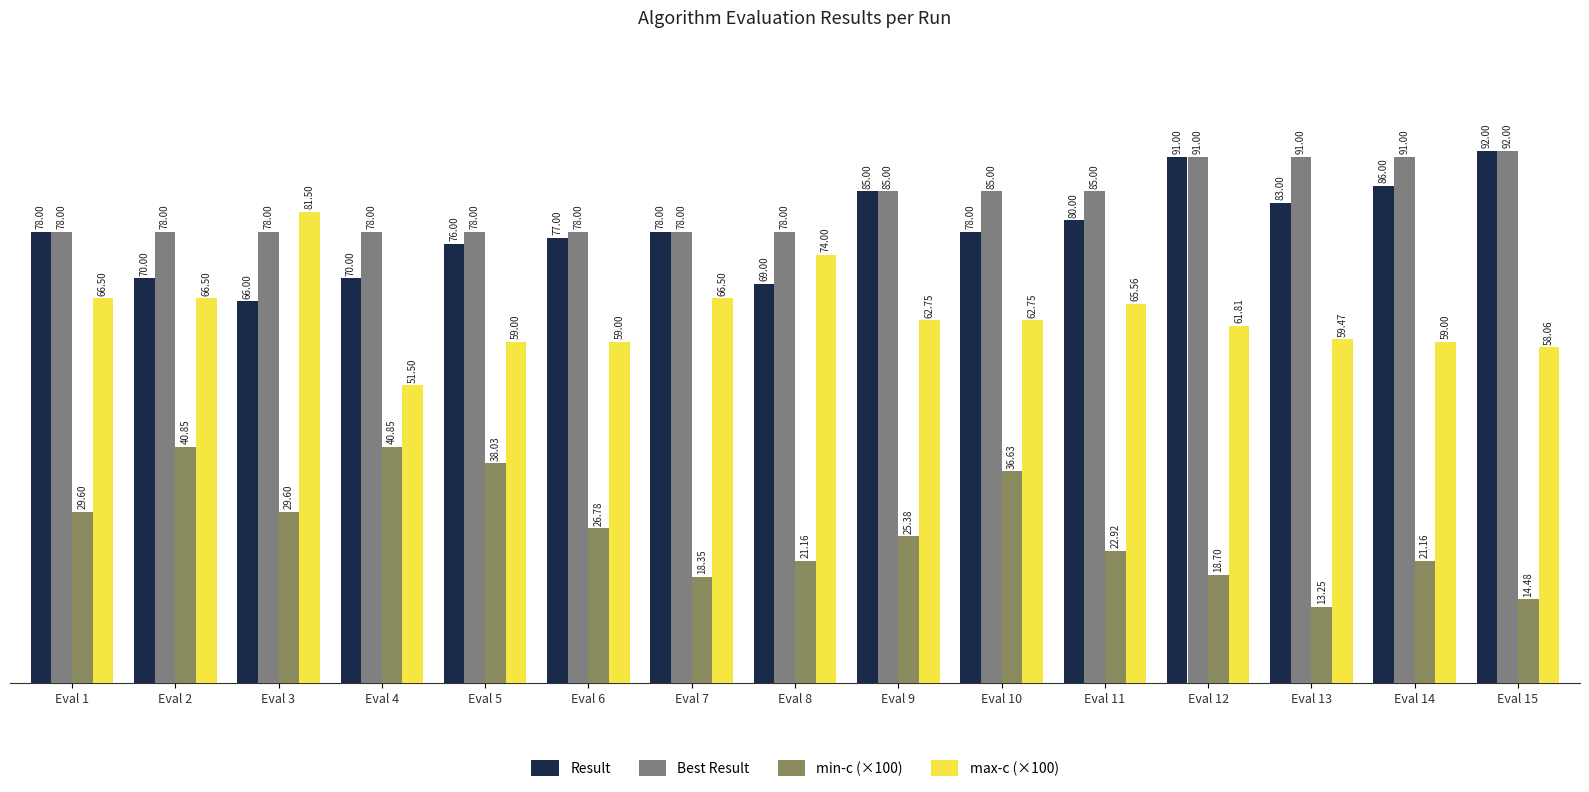

Between Eval 10 and Eval 12, which series saw the biggest shift?

min-c (×100)